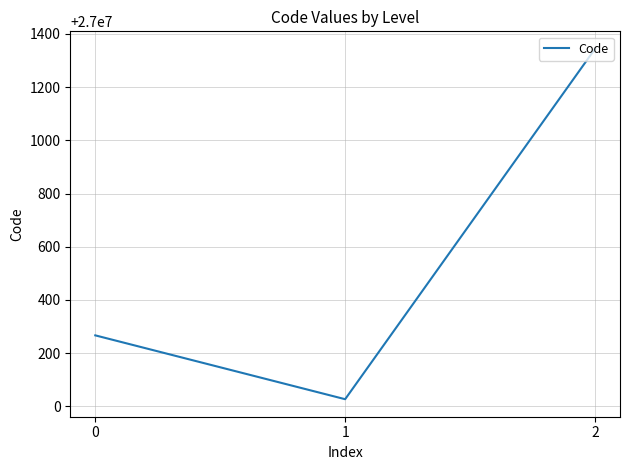

Rank the categories by value from lowest to highest.

1, 0, 2